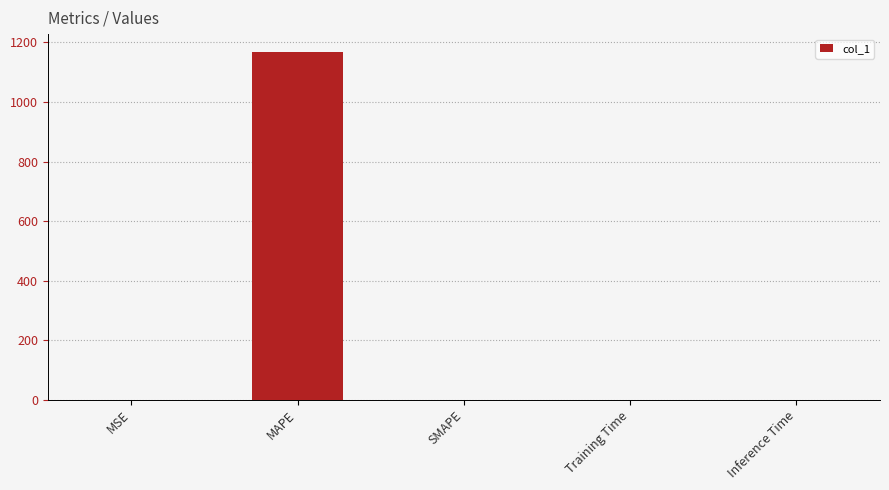

What is the sum of all values?

1169.6